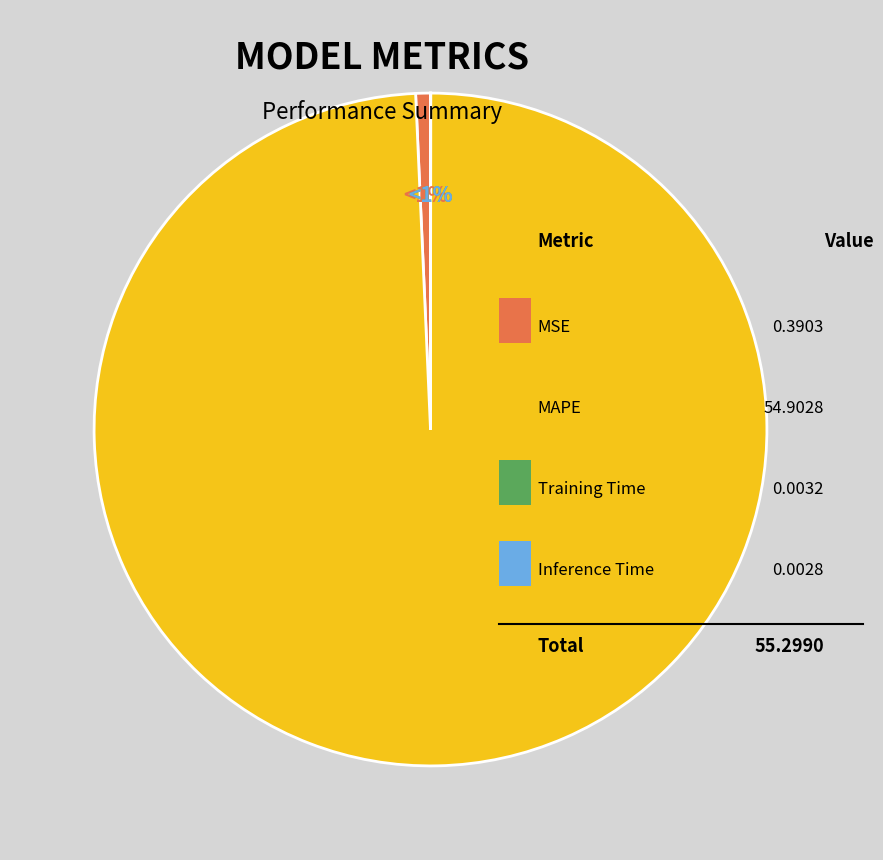

How many slices are in this pie chart?

4